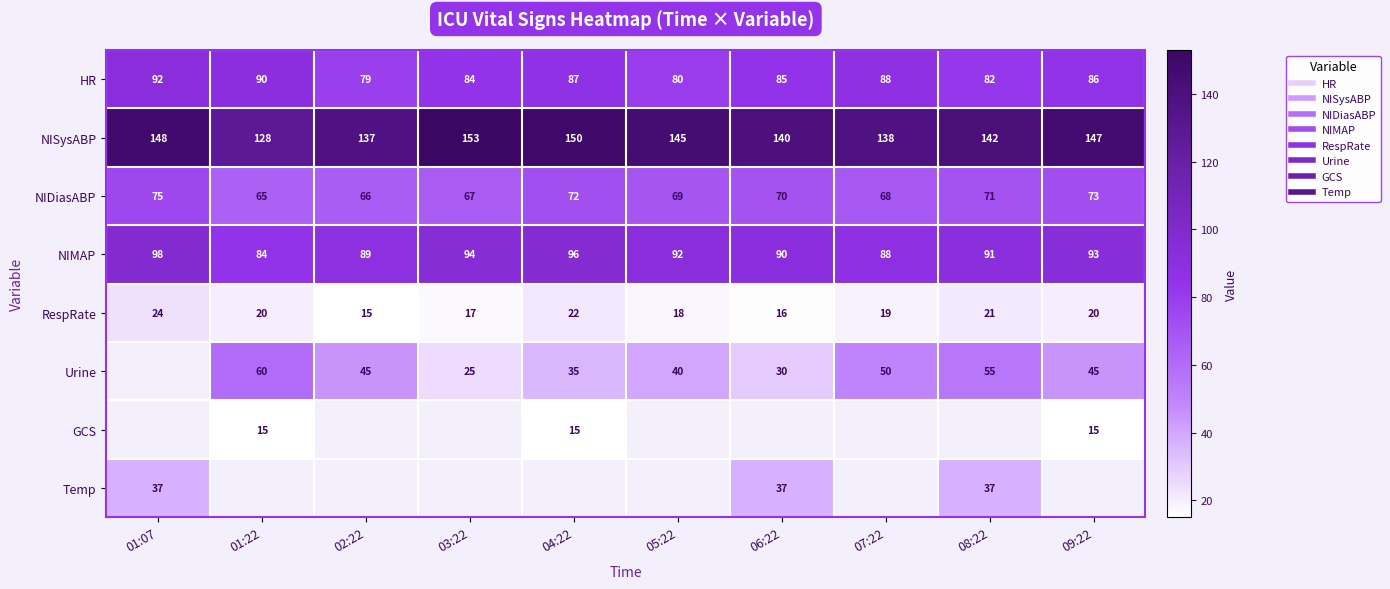

What is the difference between the HR values at 05:22 and 02:22?

1.0